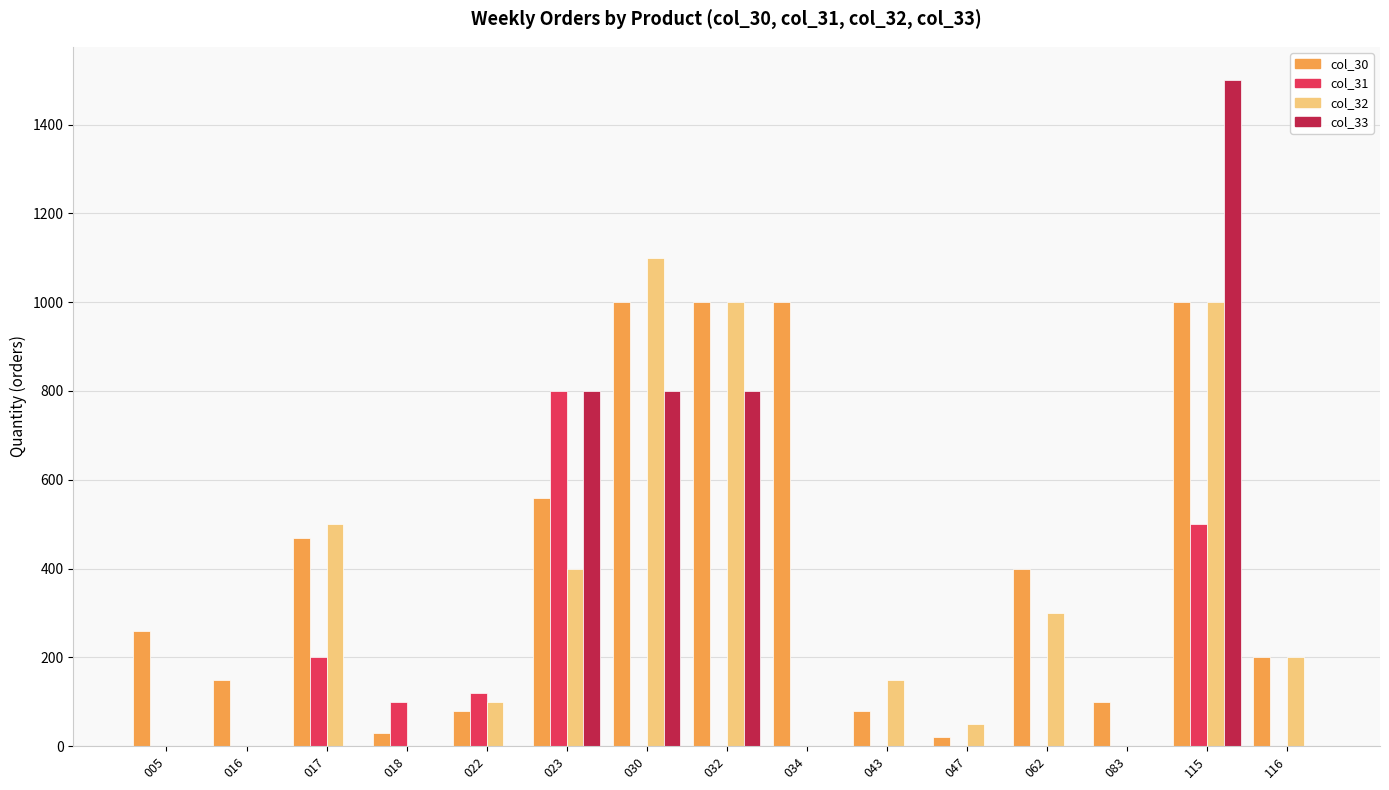

How many data points does each series have?

15